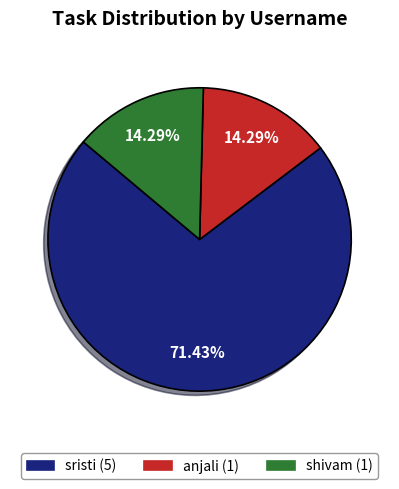

True or false: anjali accounts for 14% of the total.

True